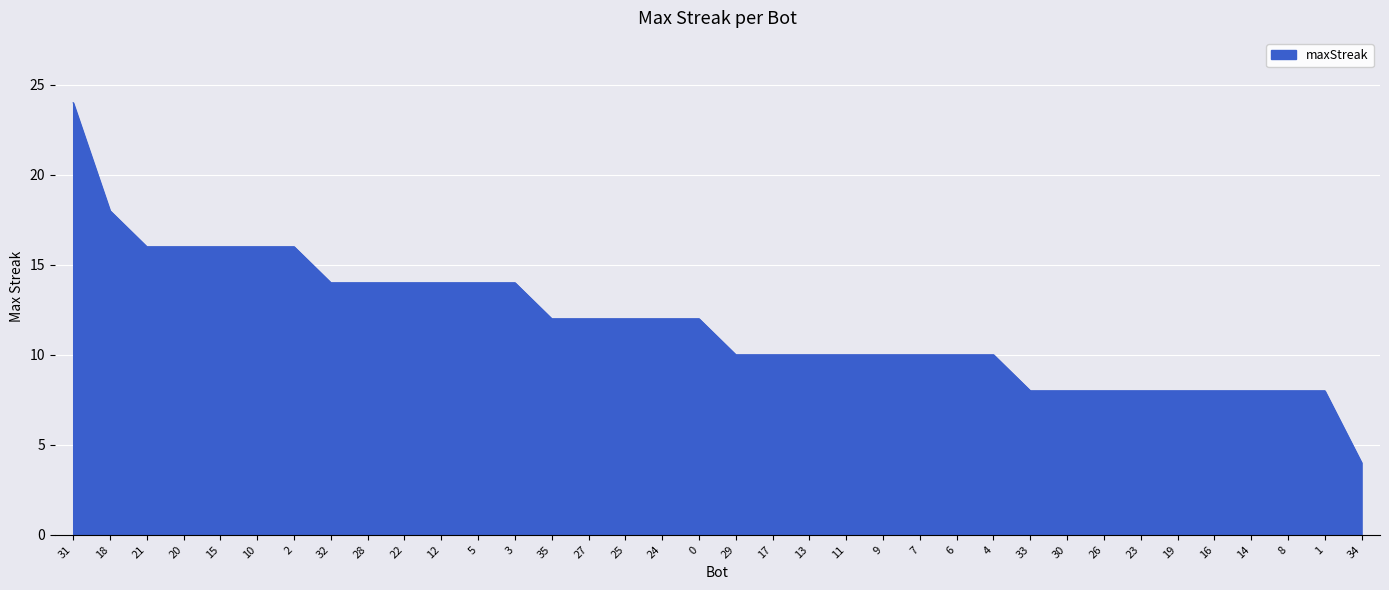

Does the chart display data point markers on the line(s)?

No